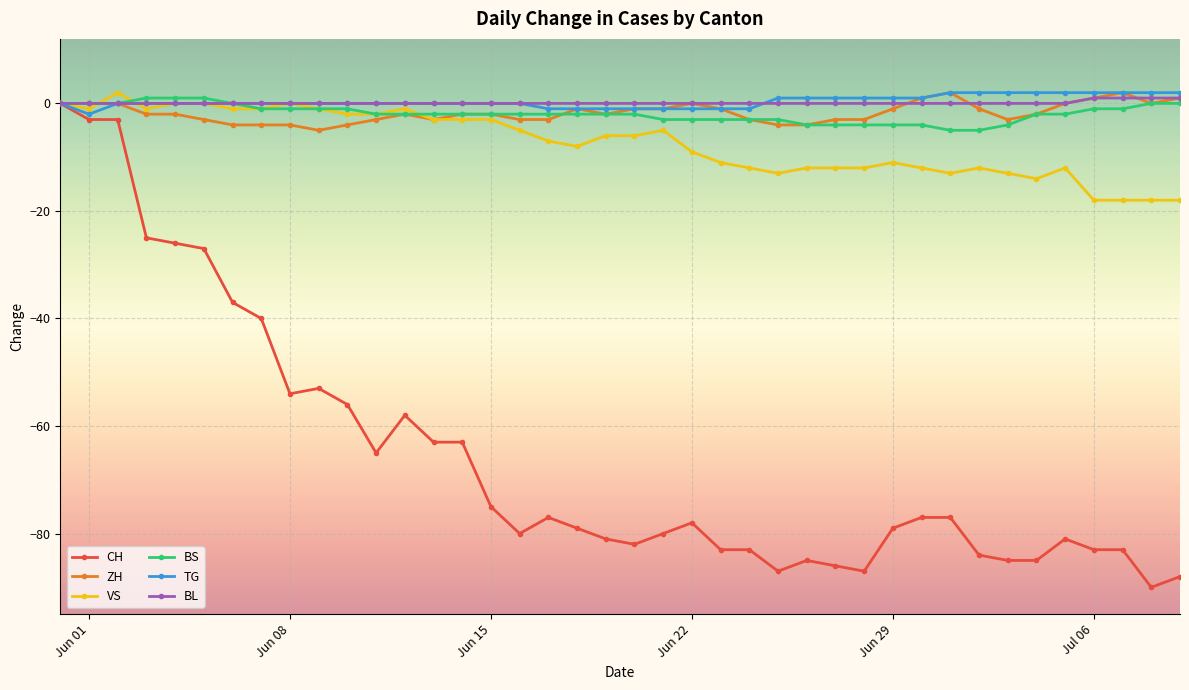

What is the value of the VS point at the 18th from the left?

-7